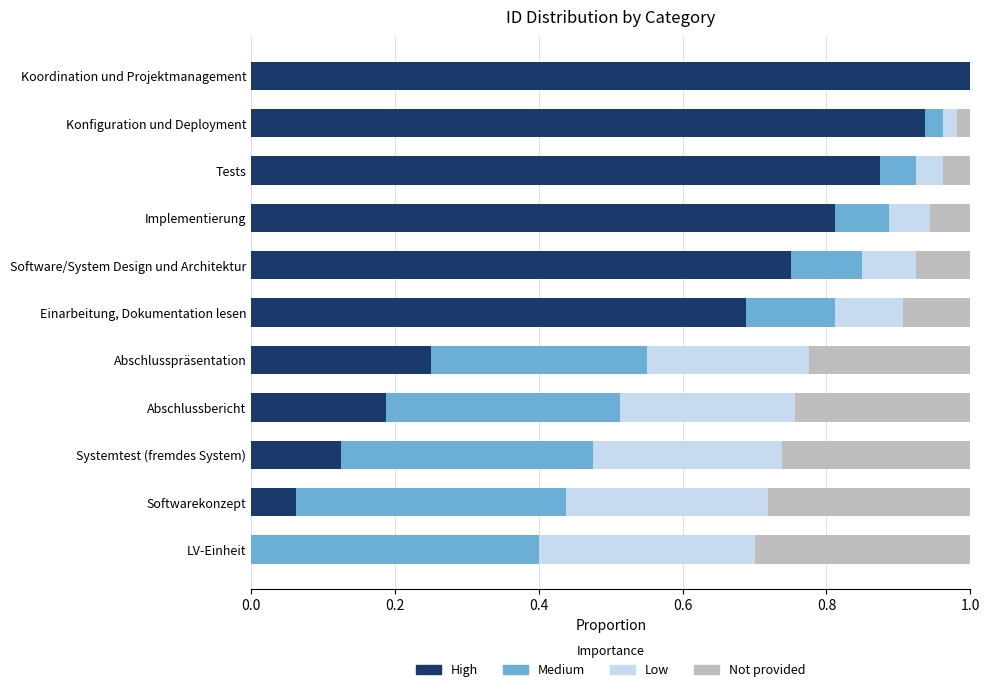

What is the total value across all series at Systemtest (fremdes System)?

1.0